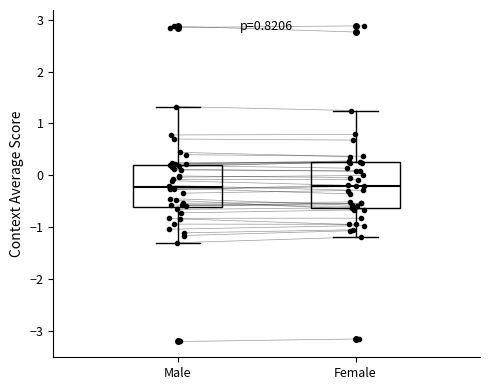

Reading left to right, transcribe this box plot: for each box, give where its median line is, the range the box spans, and where its two whiskers end, as read against the y-axis. The values are not printed on the chart, so give them approximately, as read against the axis.

Male: median -0.2, box -0.6 to 0.2, whiskers -1.3 to 1.3
Female: median -0.2, box -0.6 to 0.2, whiskers -1.2 to 1.2